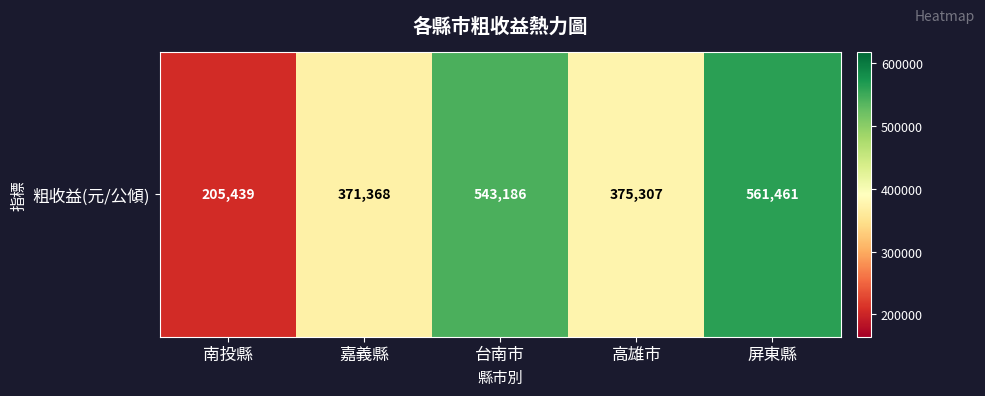

Count the number of categories in the chart.

5